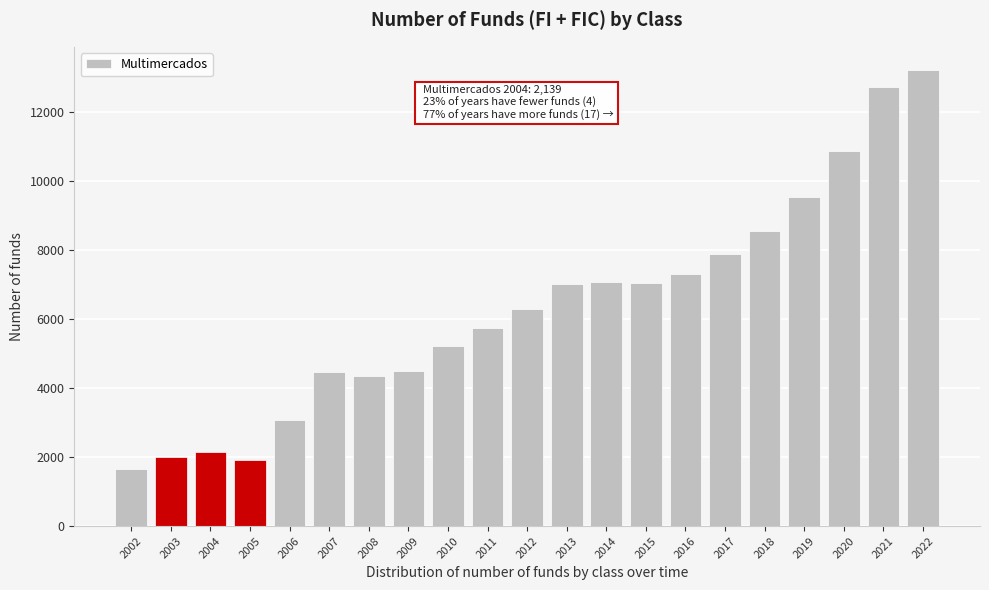

What is the sum of all values?

132768